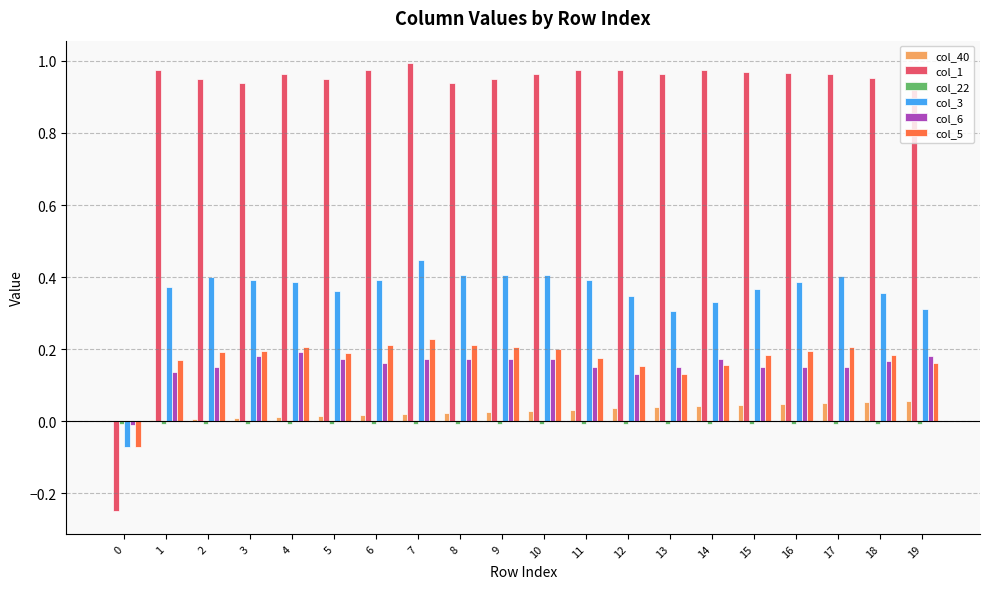

Which series has the largest total across all categories?

col_1